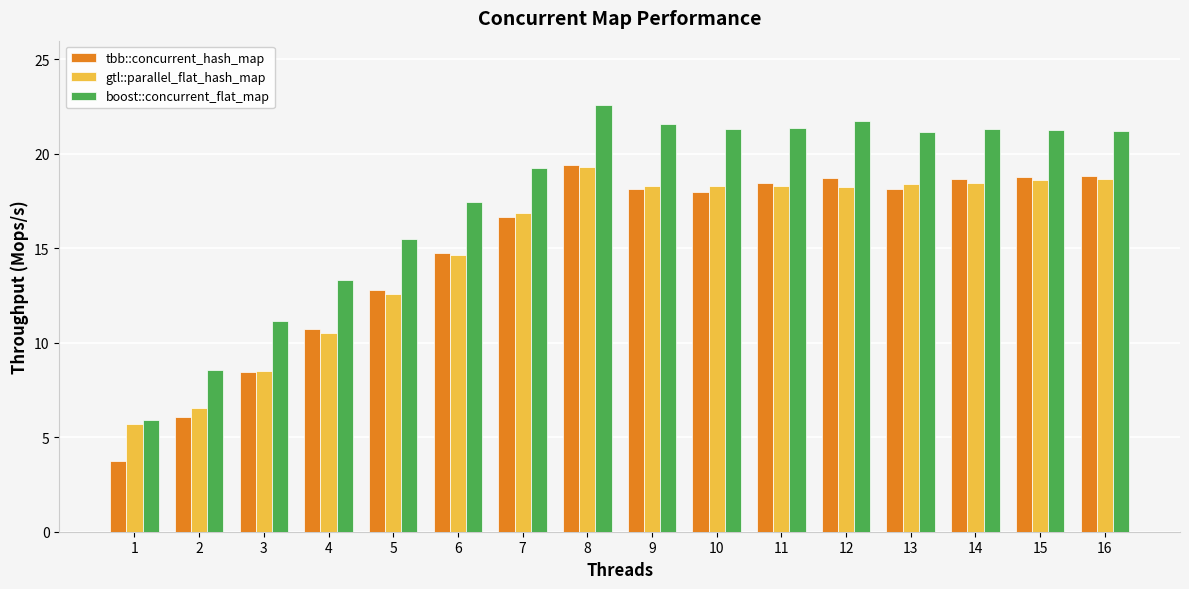

The boost::concurrent_flat_map series shows 7.0 at 7. True or false?

False